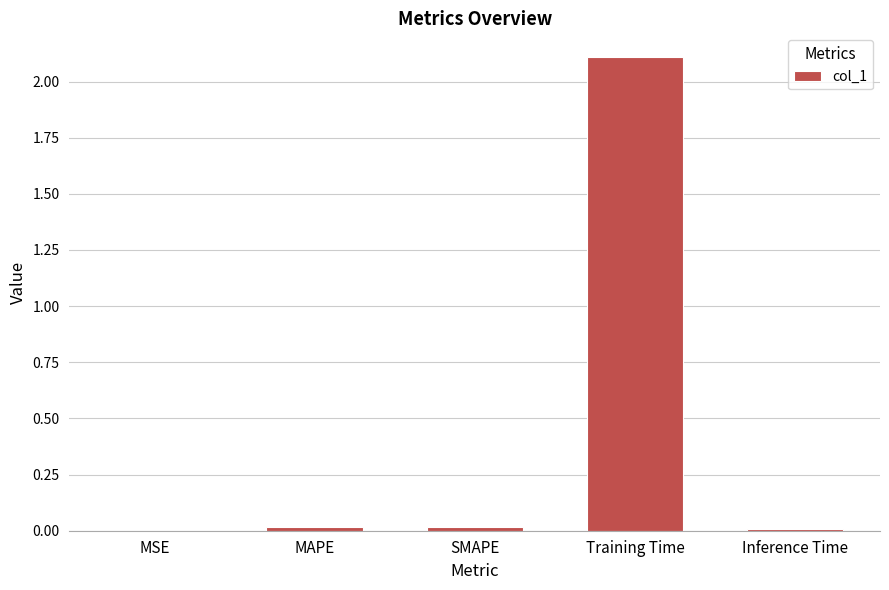

The chart shows a value of 2.1 at Training Time. True or false?

True